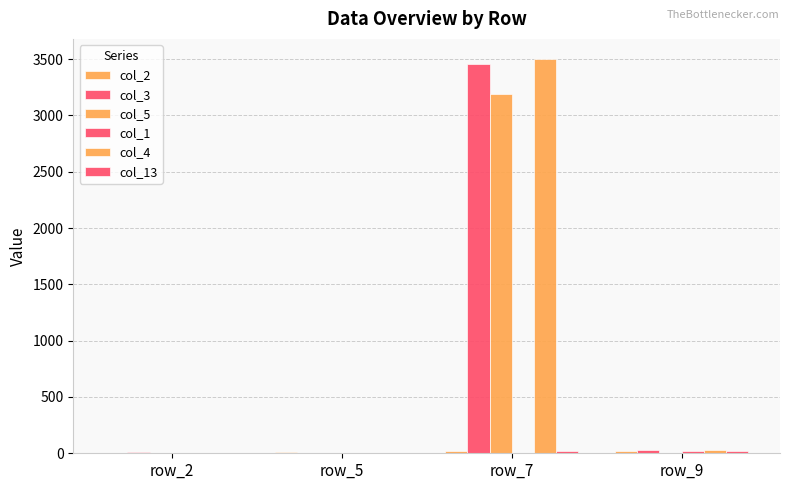

Does the chart contain stacked bars?

No